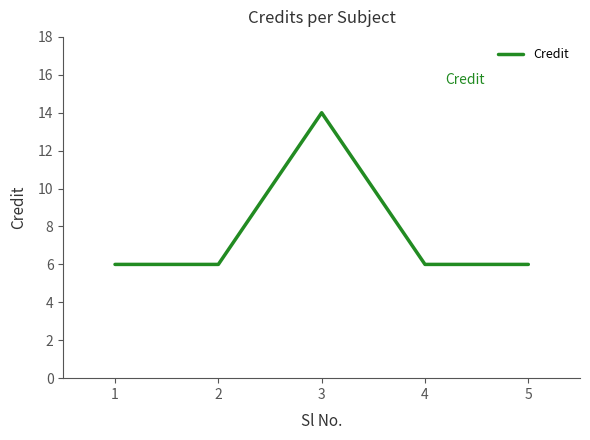

Approximately how many times larger is the value at 3 compared to 5?

2.3